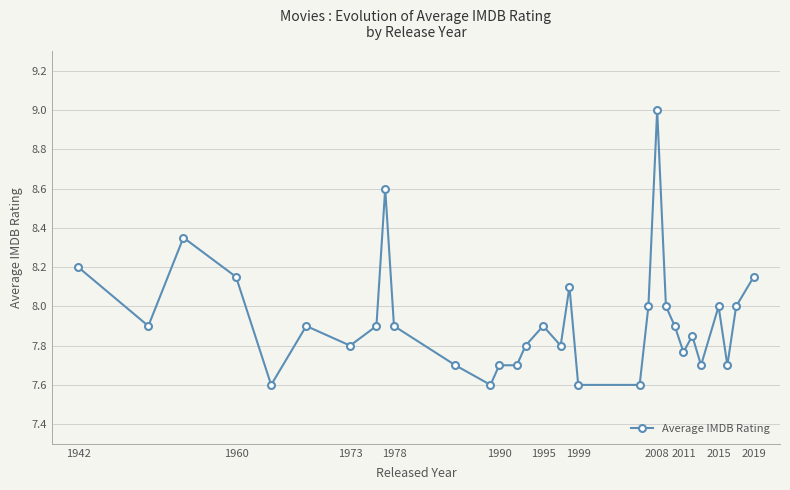

What is the minimum value shown in the chart?

7.6